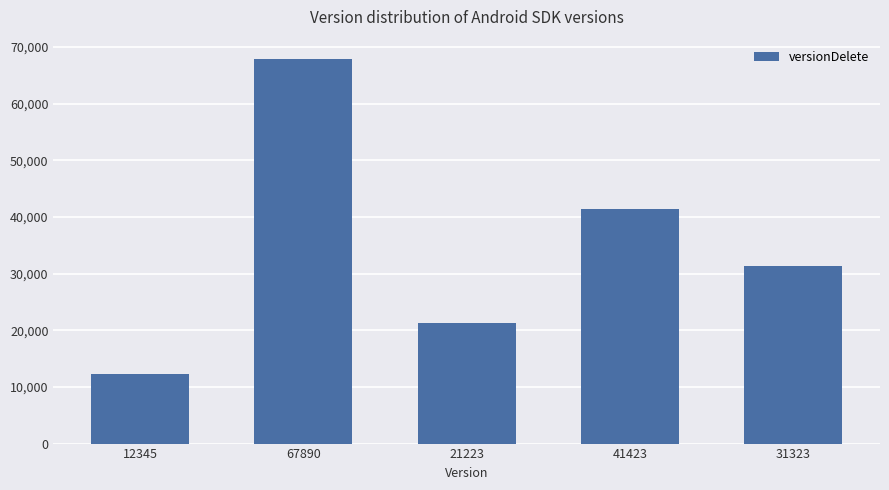

Reading left to right, what are all the values shown in this chart?

12345	67890	21223	41423	31323